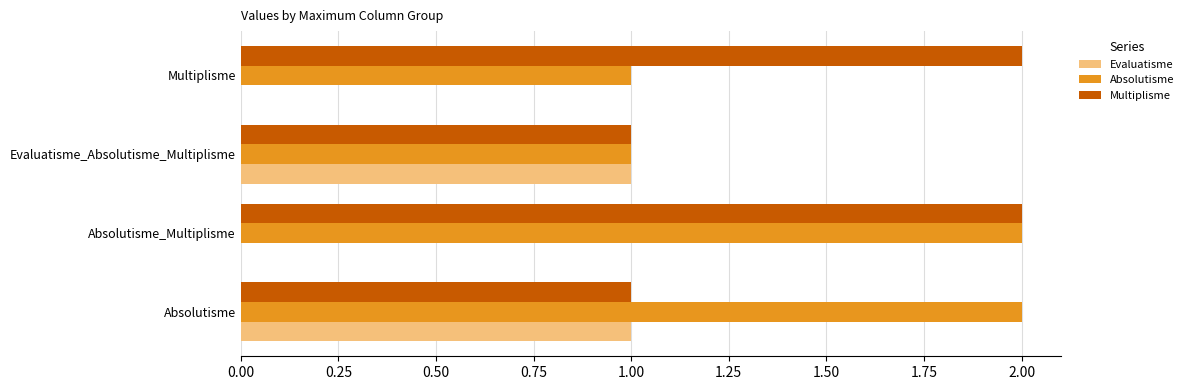

What is the sum of the Multiplisme values at Evaluatisme_Absolutisme_Multiplisme and Absolutisme_Multiplisme?

3